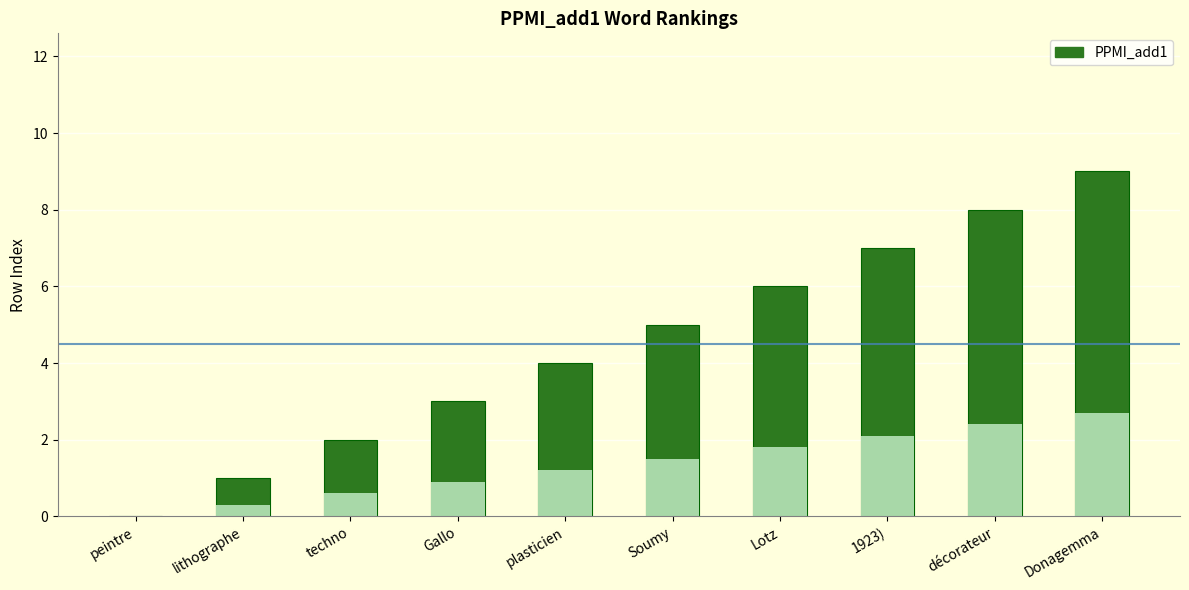

Rank the categories by value from lowest to highest.

peintre, lithographe, techno, Gallo, plasticien, Soumy, Lotz, 1923), décorateur, Donagemma